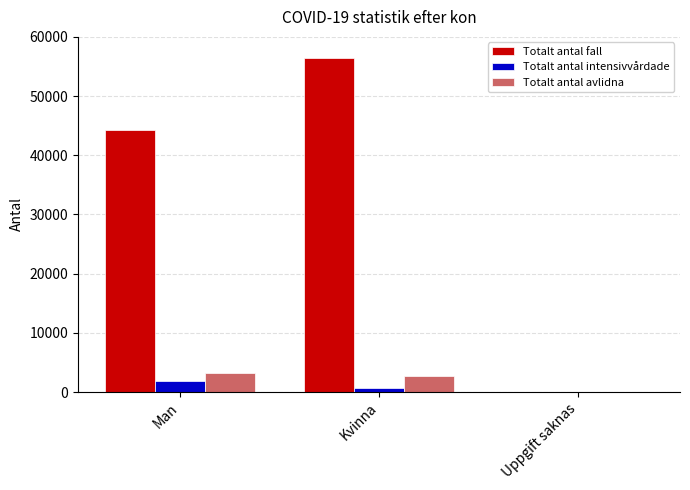

What is the sum of all Totalt antal fall values?

100654